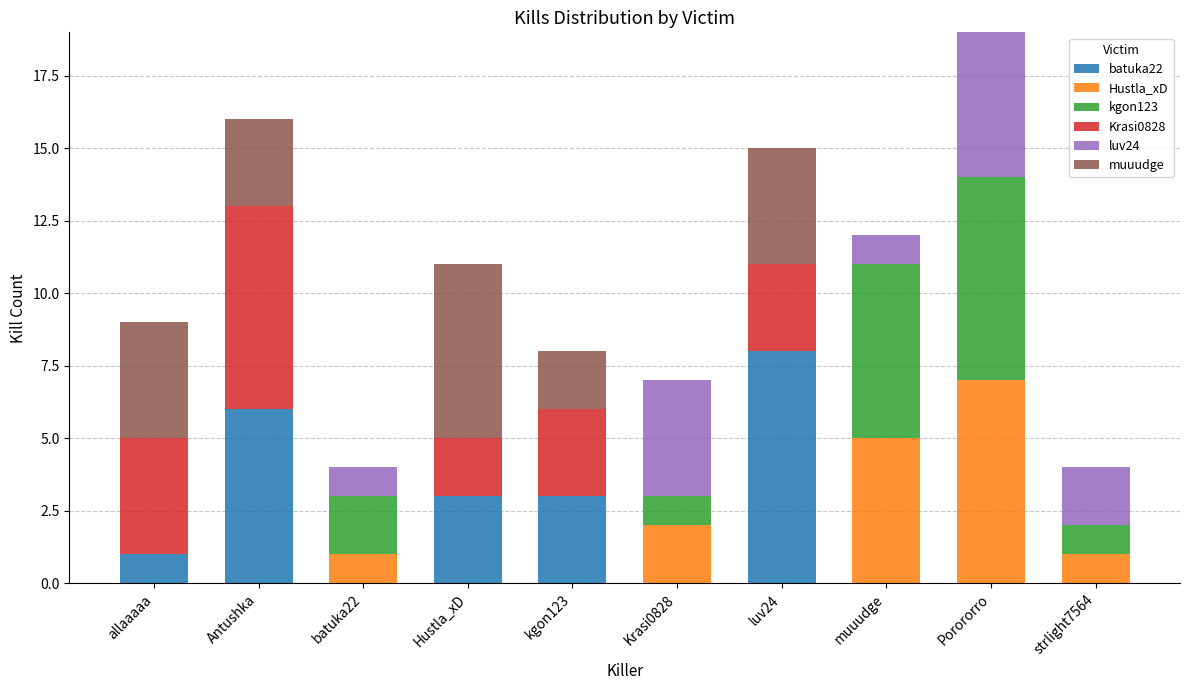

What is the total value across all series at strlight7564?

4